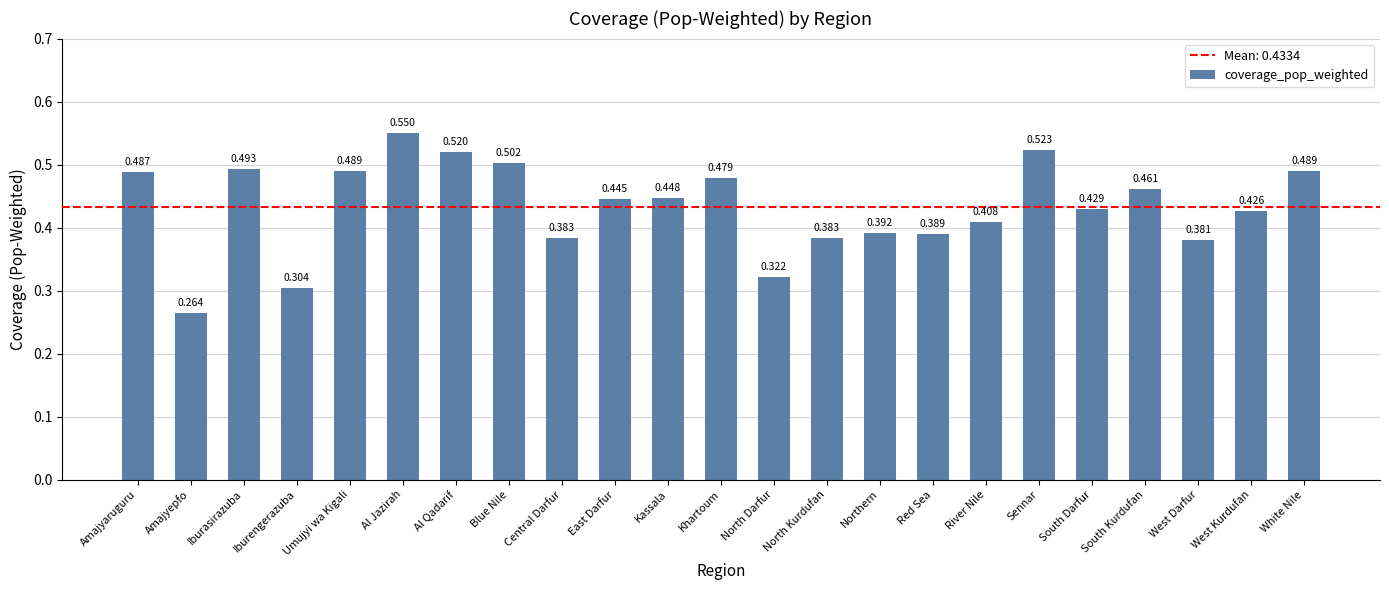

What is the label of the 13th bar from the left?

North Darfur